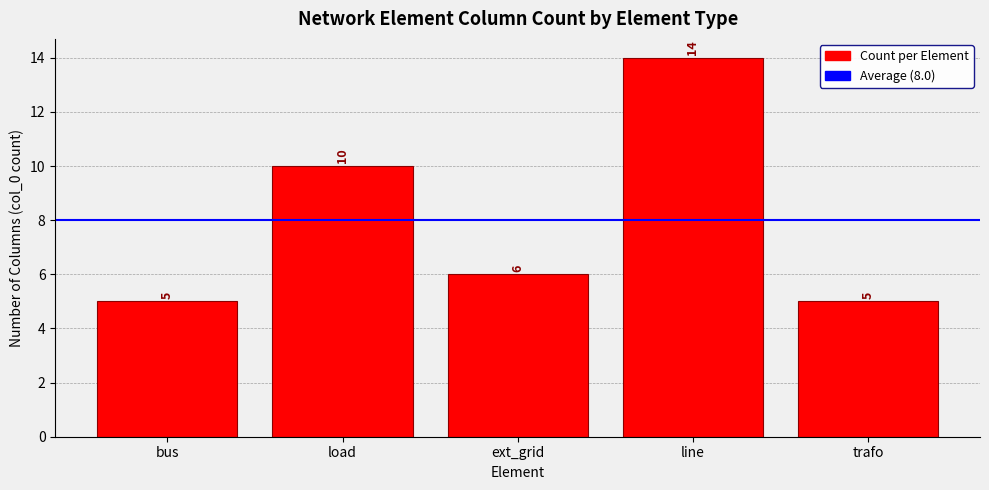

Where does the data first go above 6?

load